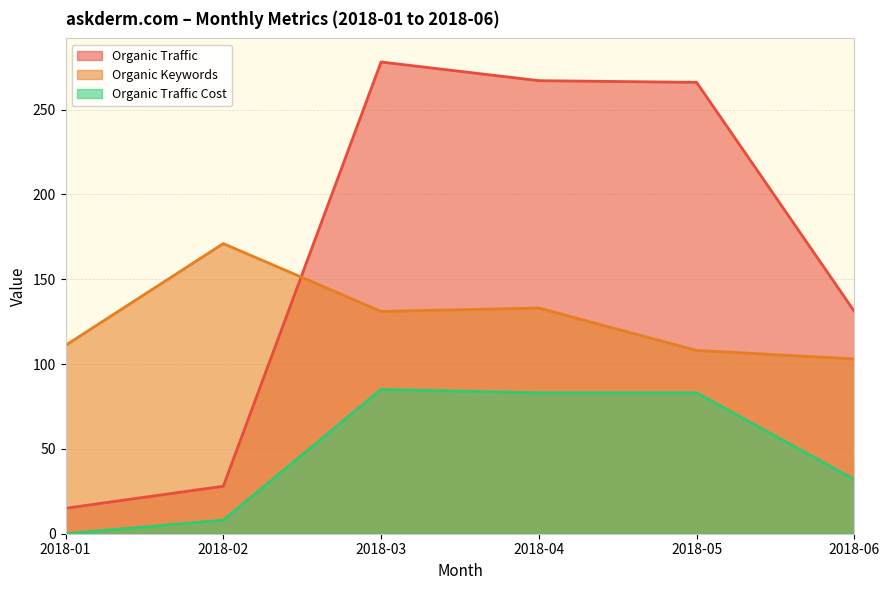

What is the difference between the highest and lowest values at 2018-04?

184